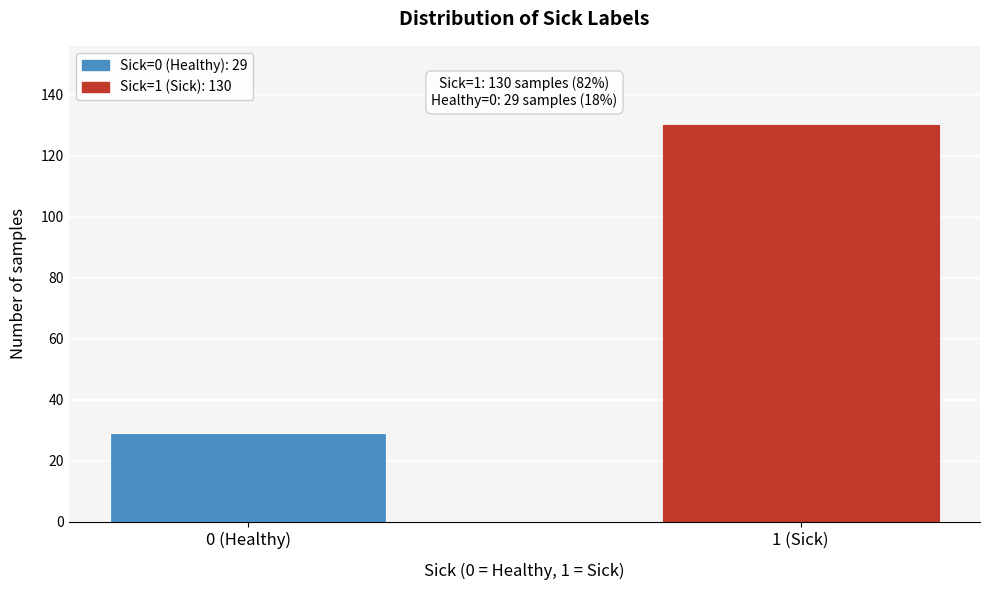

Reading left to right, extract all data points from this chart.

0 (Healthy)=29	1 (Sick)=130